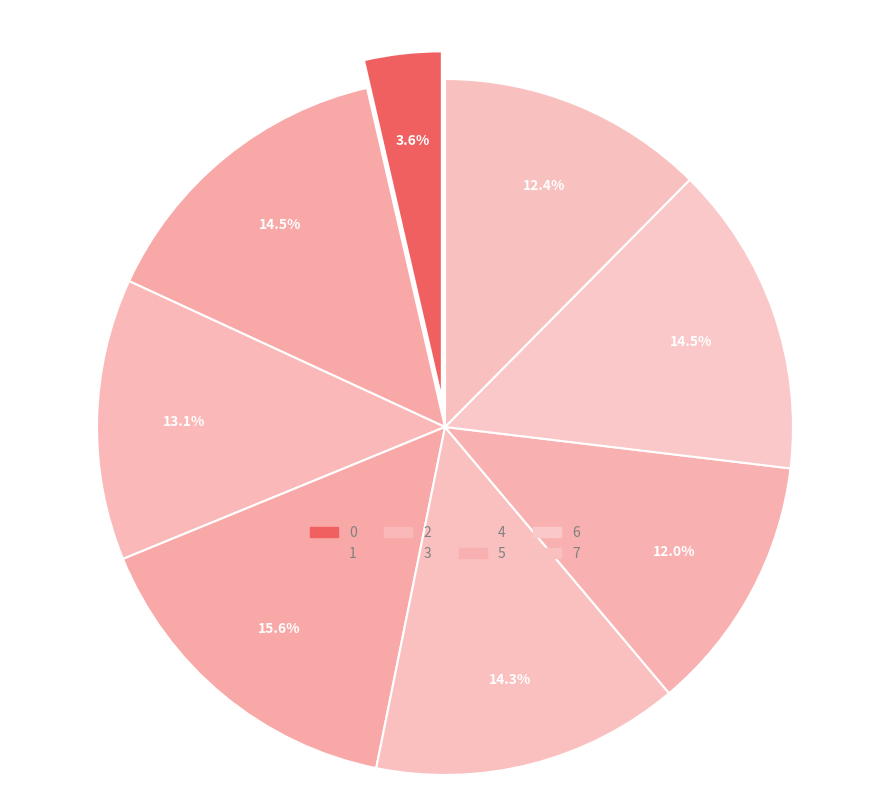

How many segments does this pie chart have?

8